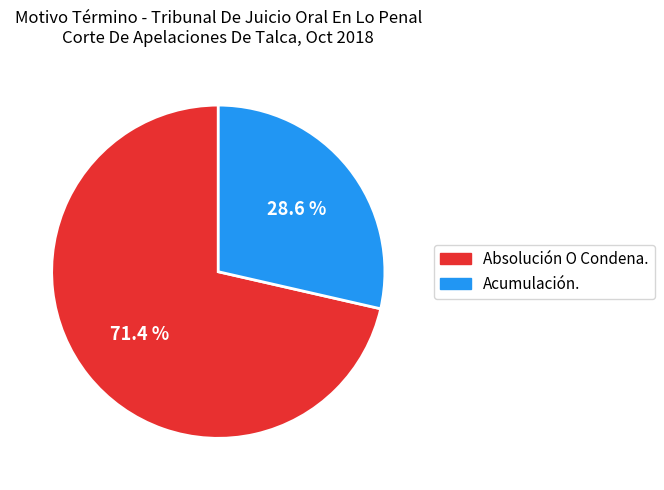

Which has a higher value, Acumulación. or Absolución O Condena.?

Absolución O Condena.